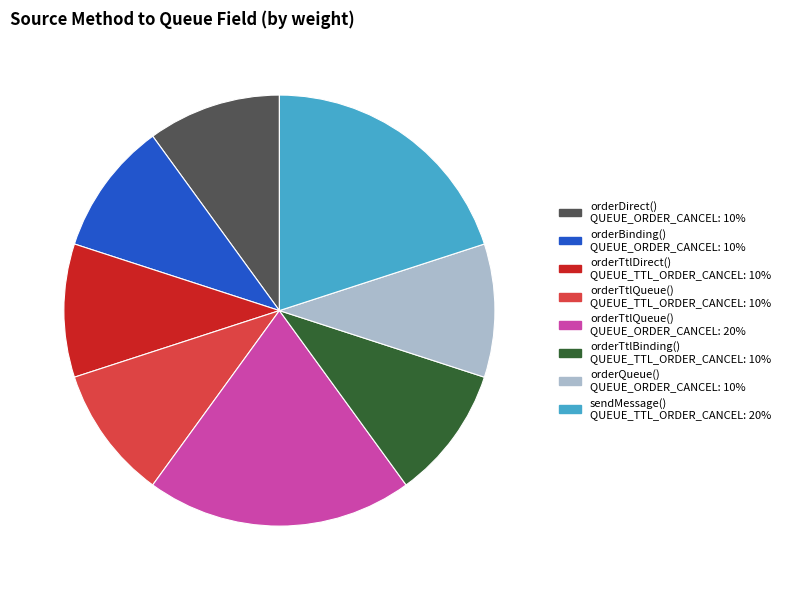

What is the ratio of the value at orderBinding() QUEUE_ORDER_CANCEL: 10% to the value at orderQueue() QUEUE_ORDER_CANCEL: 10%?

1.0